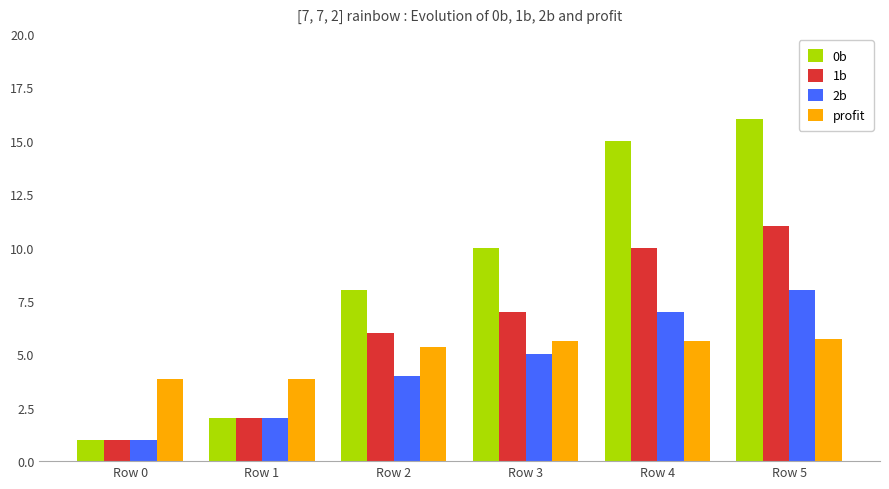

What are all the series names shown in the legend?

0b, 1b, 2b, profit